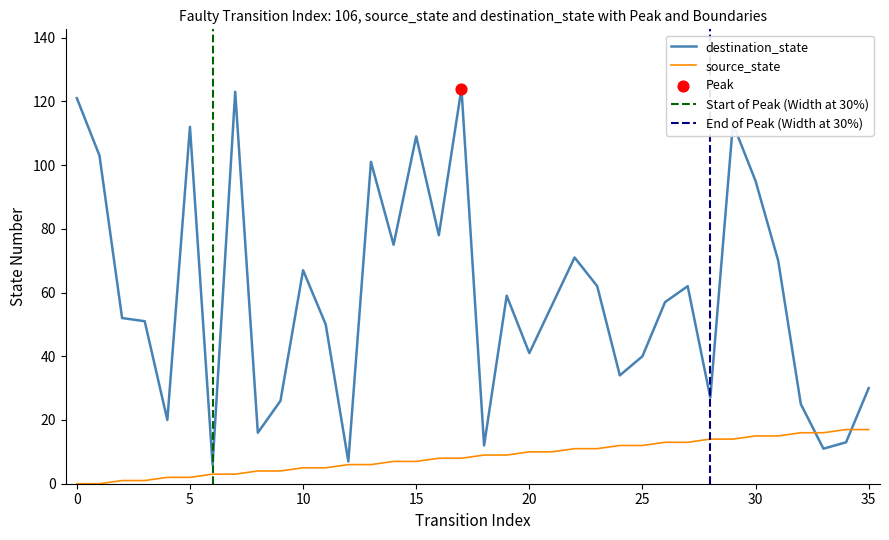

At how many categories does at least one series exceed 122?

2